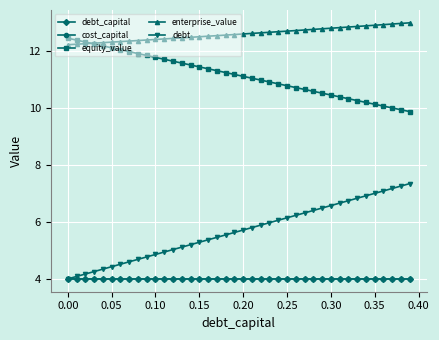

What is the value of the cost_capital point at the 19th from the left?

4.0